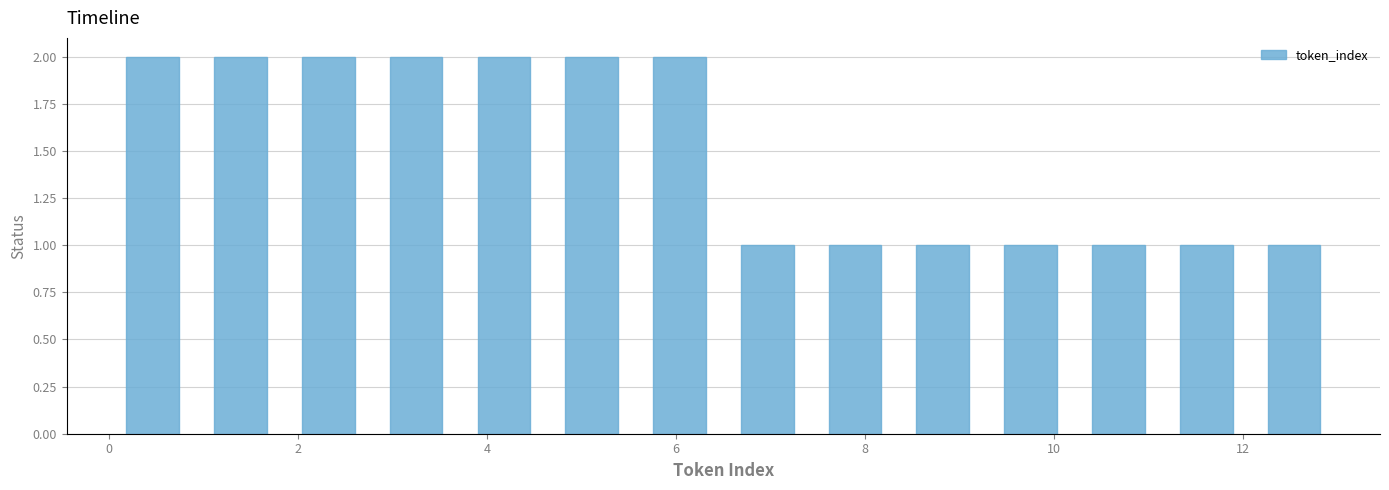

Reading left to right, transcribe this chart: for each bar, give the range it covers on the x-axis and its height. Neither the bar edges nor the heights are printed on the chart, so give them approximately, as read against the axes.

0.0 to 1.0: 2
1.0 to 1.8: 2
1.8 to 2.8: 2
2.8 to 3.8: 2
3.8 to 4.6: 2
4.6 to 5.6: 2
5.6 to 6.6: 2
6.6 to 7.4: 1
7.4 to 8.4: 1
8.4 to 9.2: 1
9.2 to 10.2: 1
10.2 to 11.2: 1
11.2 to 12.0: 1
12.0 to 13.0: 1